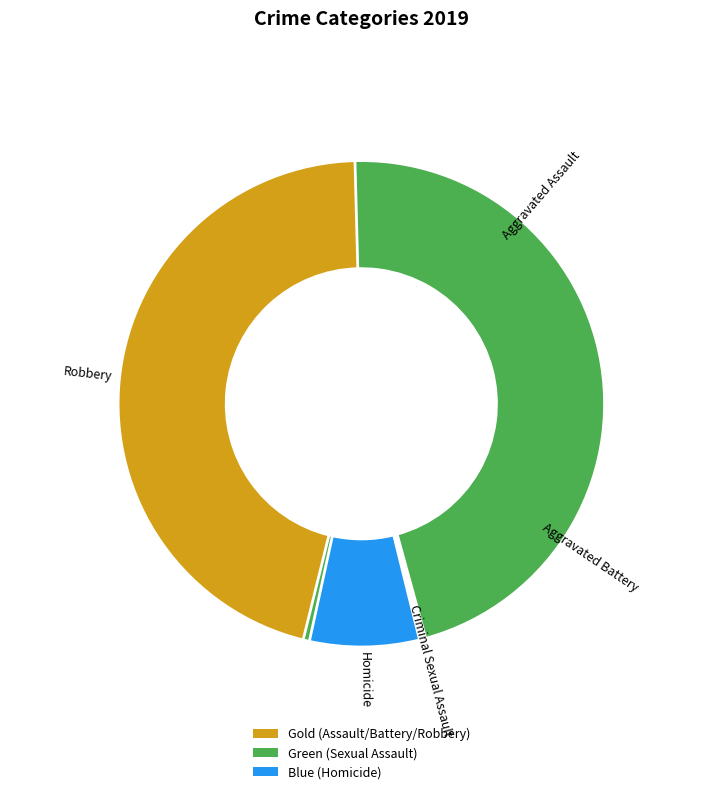

Count the number of slices in the pie.

5